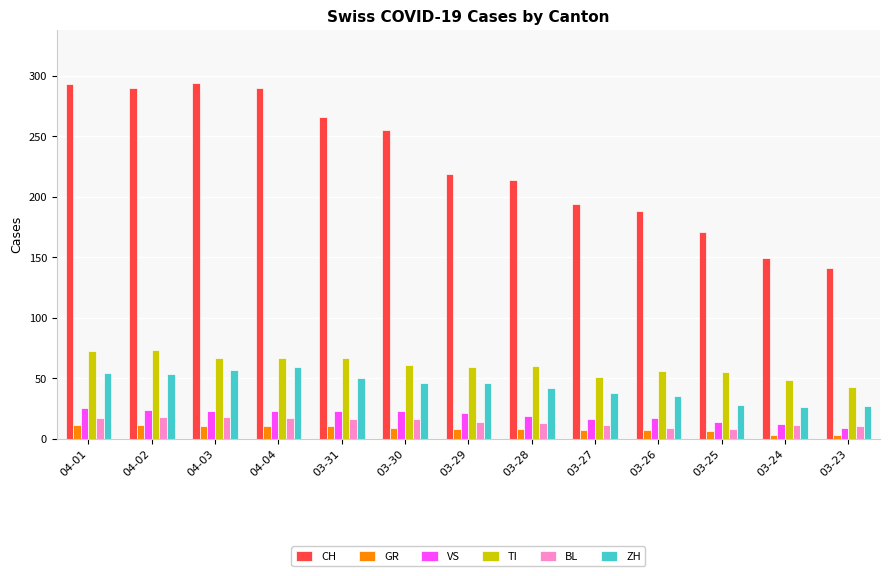

What is the value of the BL bar at the 5th from the left?

16